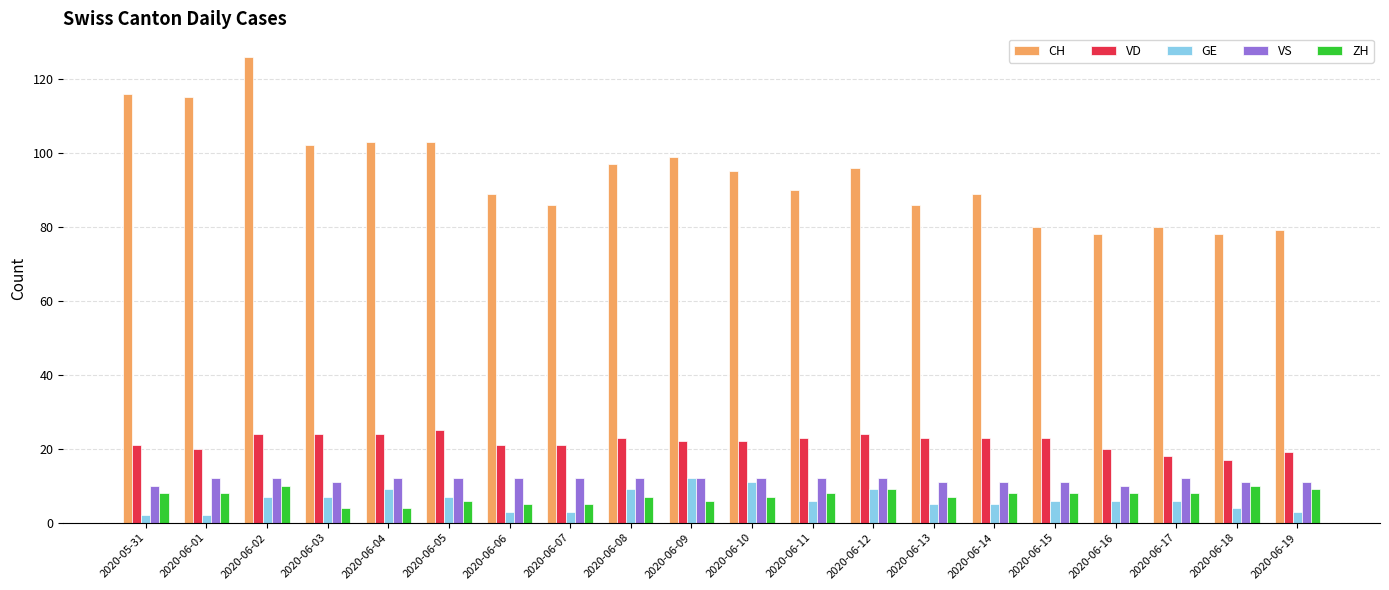

True or false: CH has a value of 86 at 2020-06-07.

True